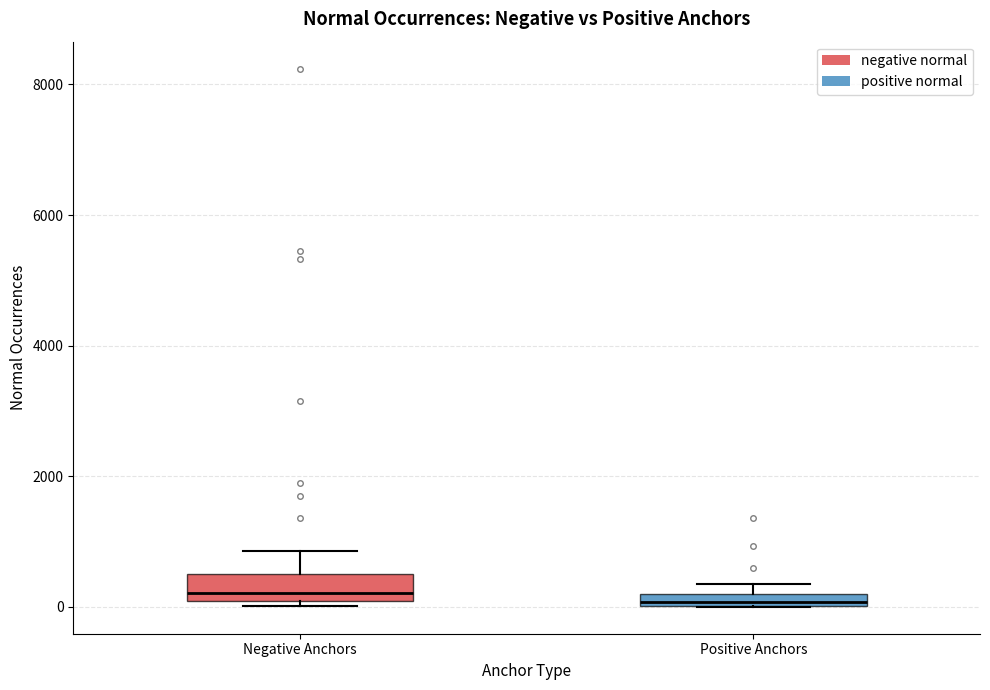

Where is the lower edge of the box for Positive Anchors on the y-axis? The values are not printed on the chart, so give them approximately, as read against the axis.

0